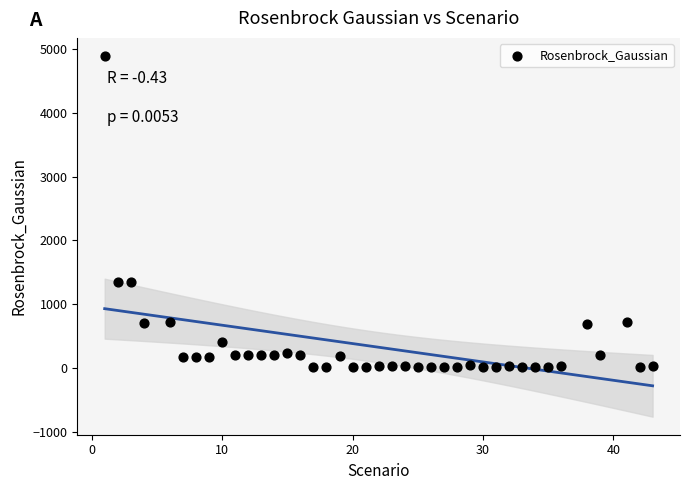

What is the range of X values (max minus min)?

42.0